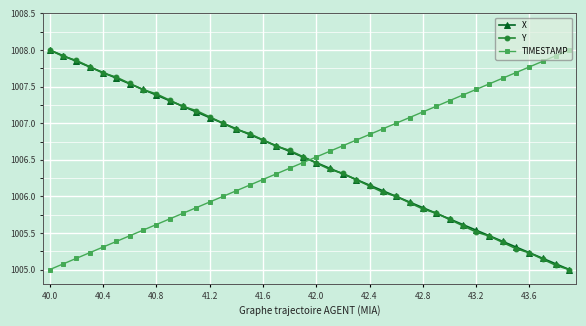

What is the maximum value for TIMESTAMP?

1008.0